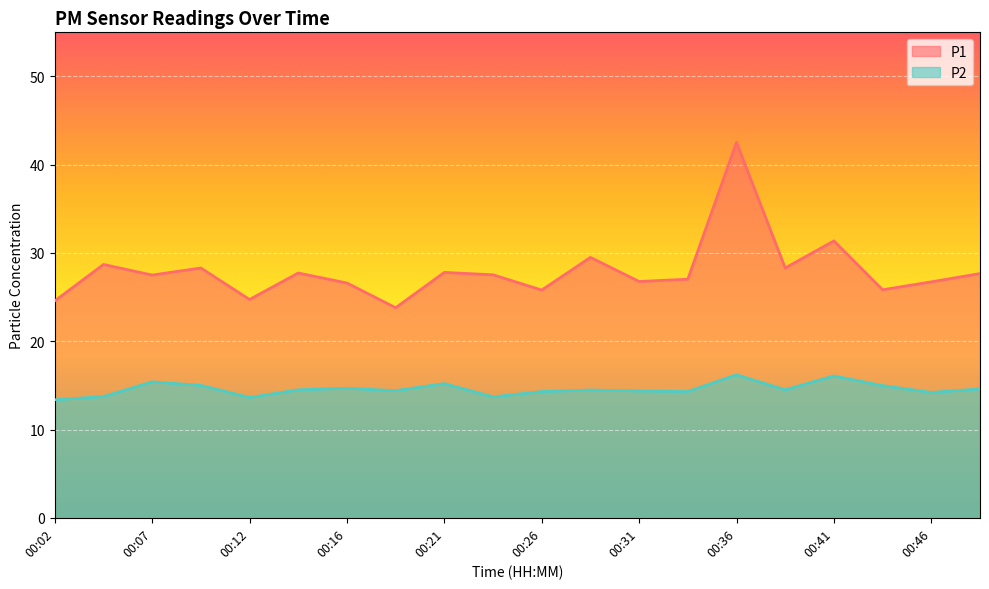

What is the average value of the P1 series?

27.9